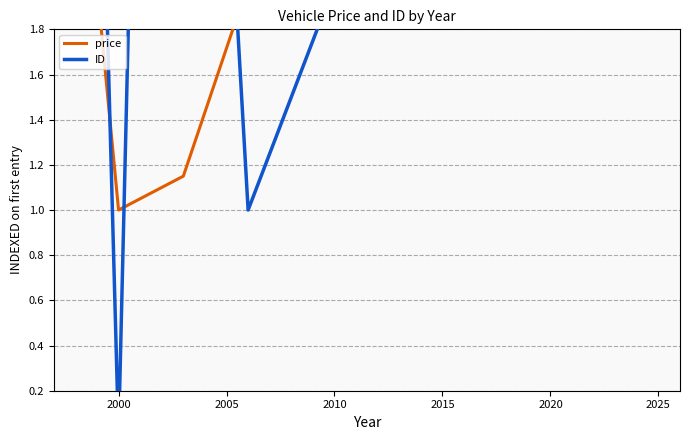

What is the label of the 11th point from the left?

2025